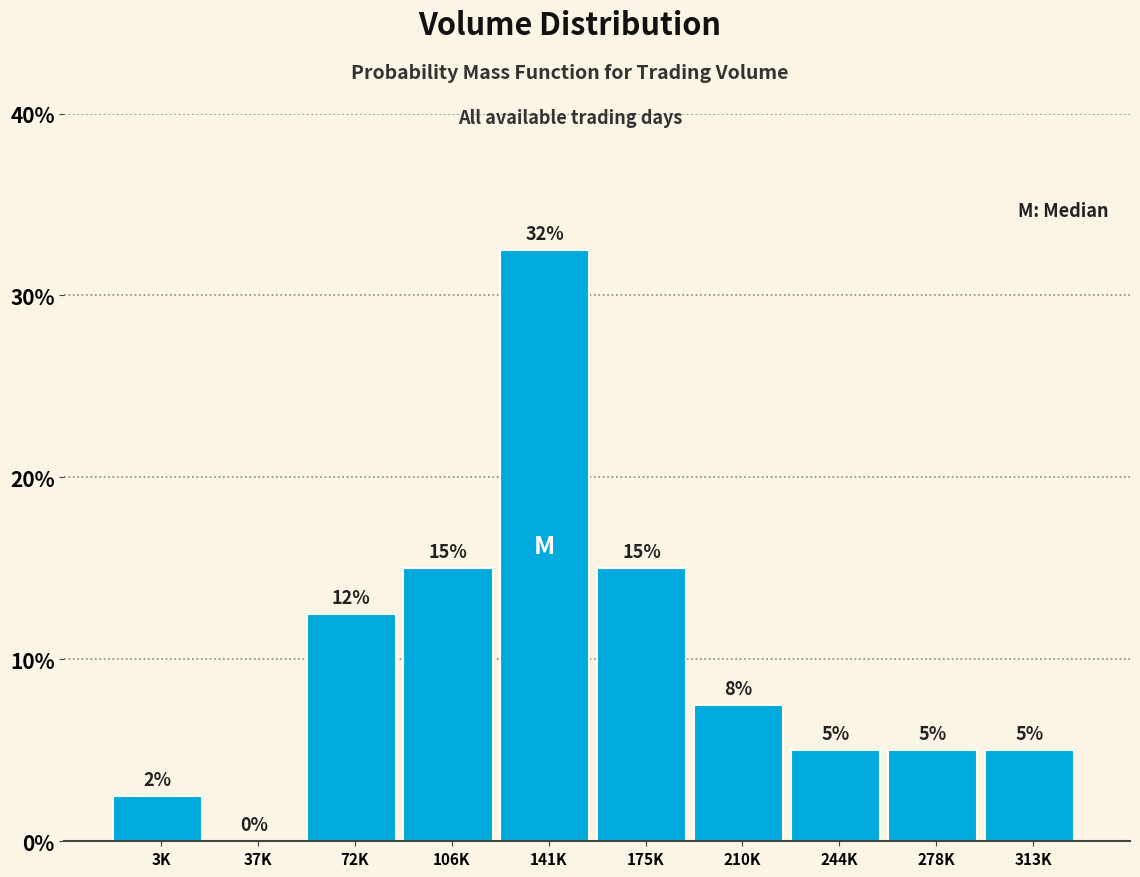

What is the approximate value at 3K?

2.5